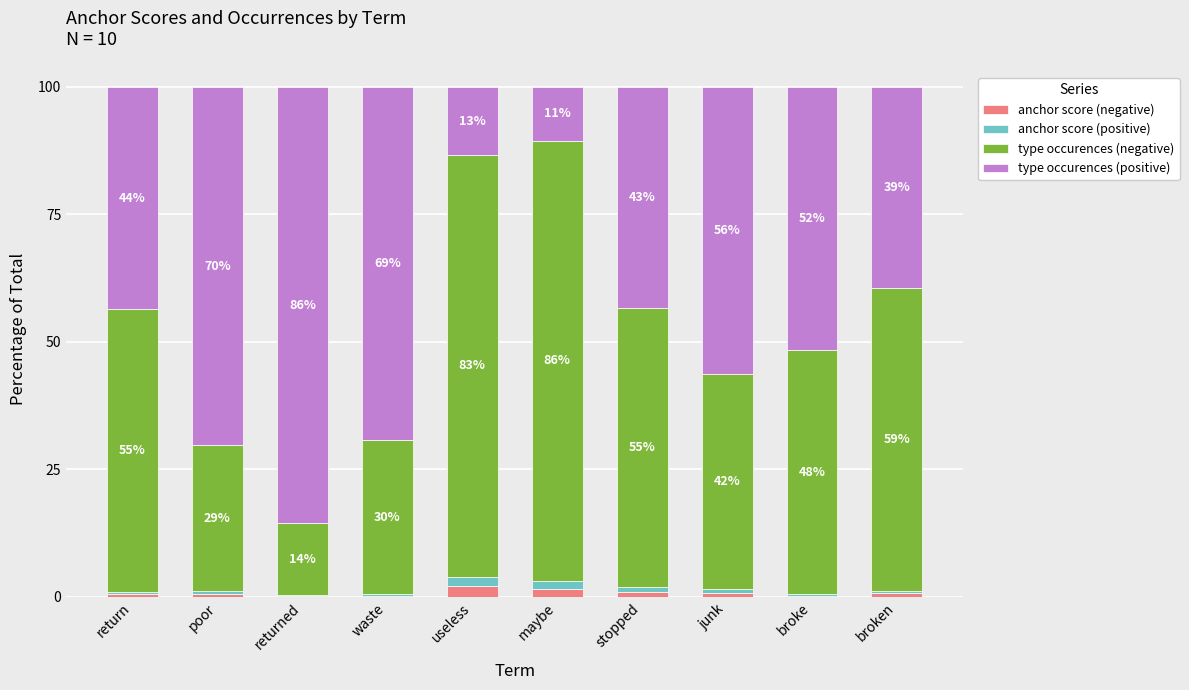

What are all the series names shown in the legend?

anchor score (negative), anchor score (positive), type occurences (negative), type occurences (positive)